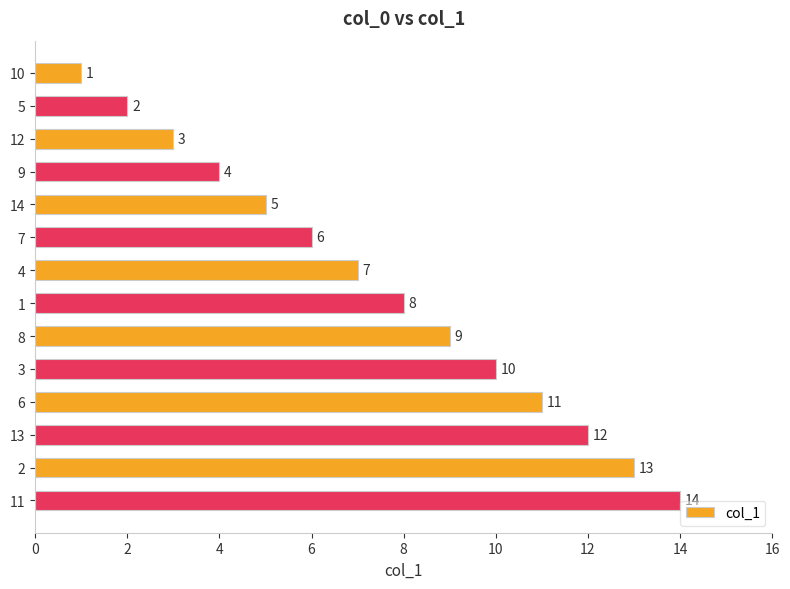

What is the approximate value at 13?

12